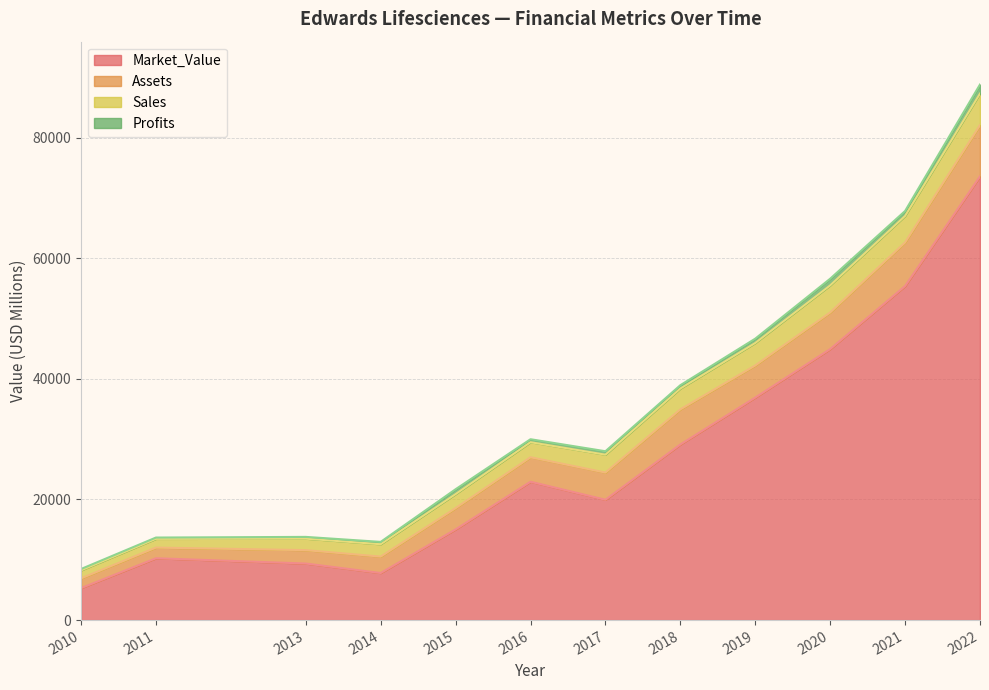

At which category does Profits reach its first local peak?

2015